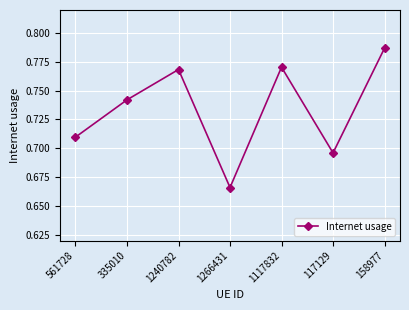

What position from the right is 1266431?

4